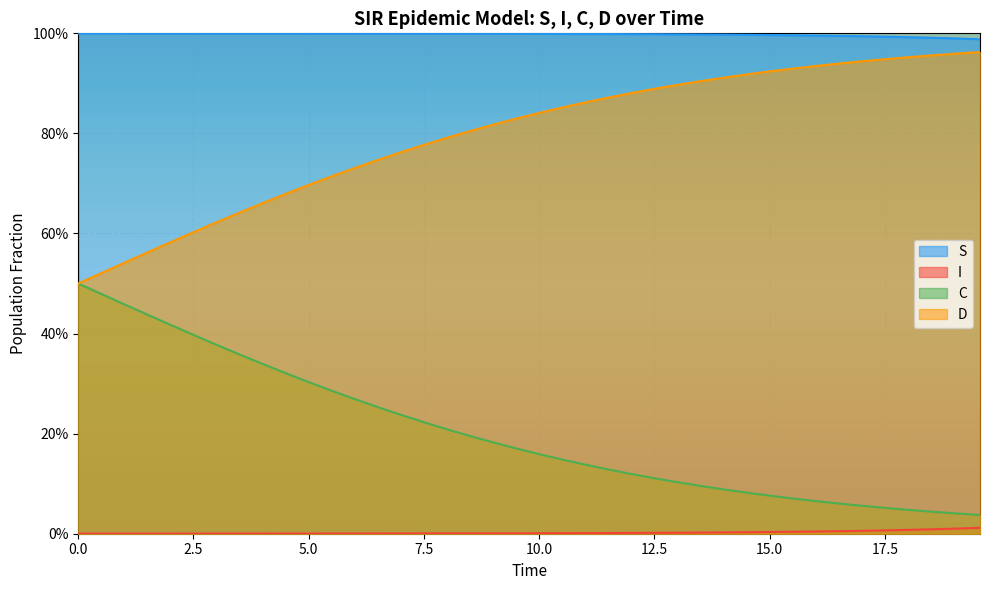

At how many categories does at least one series exceed 0?

40